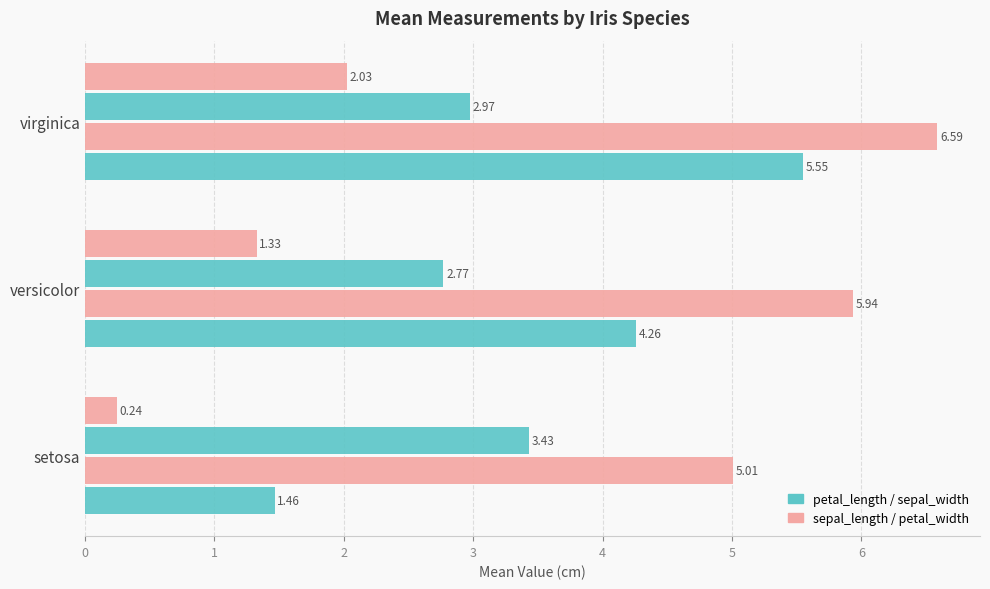

How many data points does each series have?

3